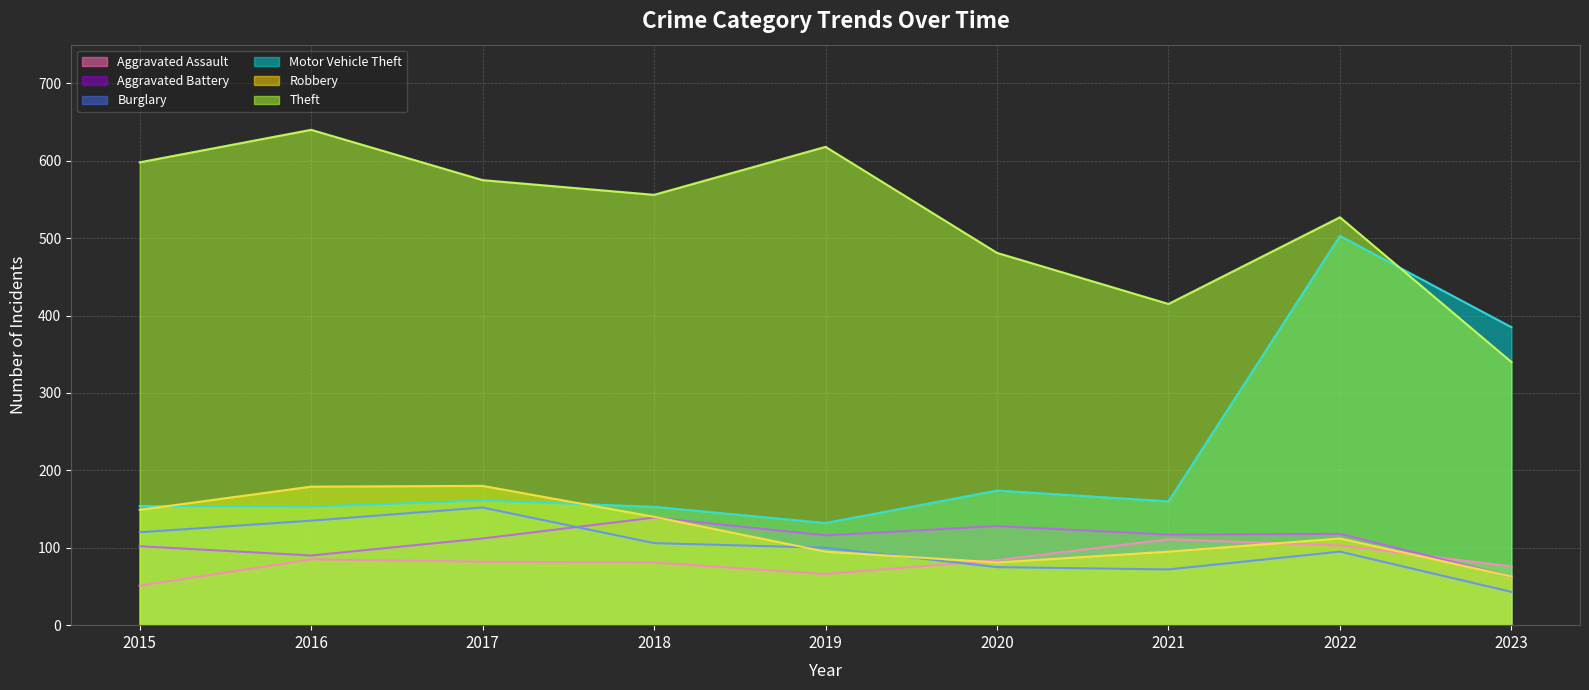

What is the difference between the maximum and second lowest values in the Burglary series?

80